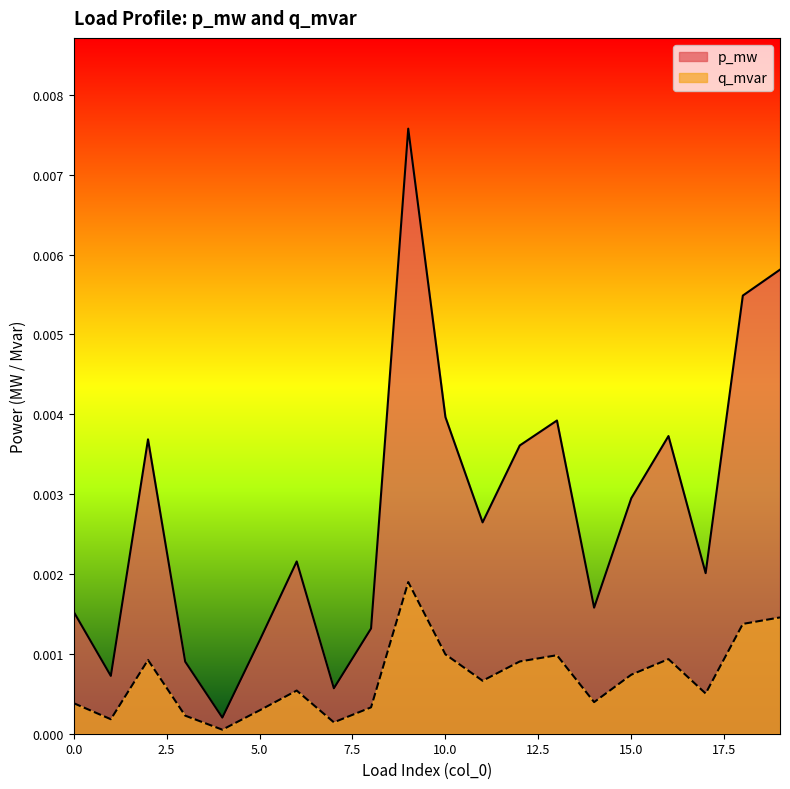

Rank the series by their maximum value, from lowest to highest.

q_mvar, p_mw